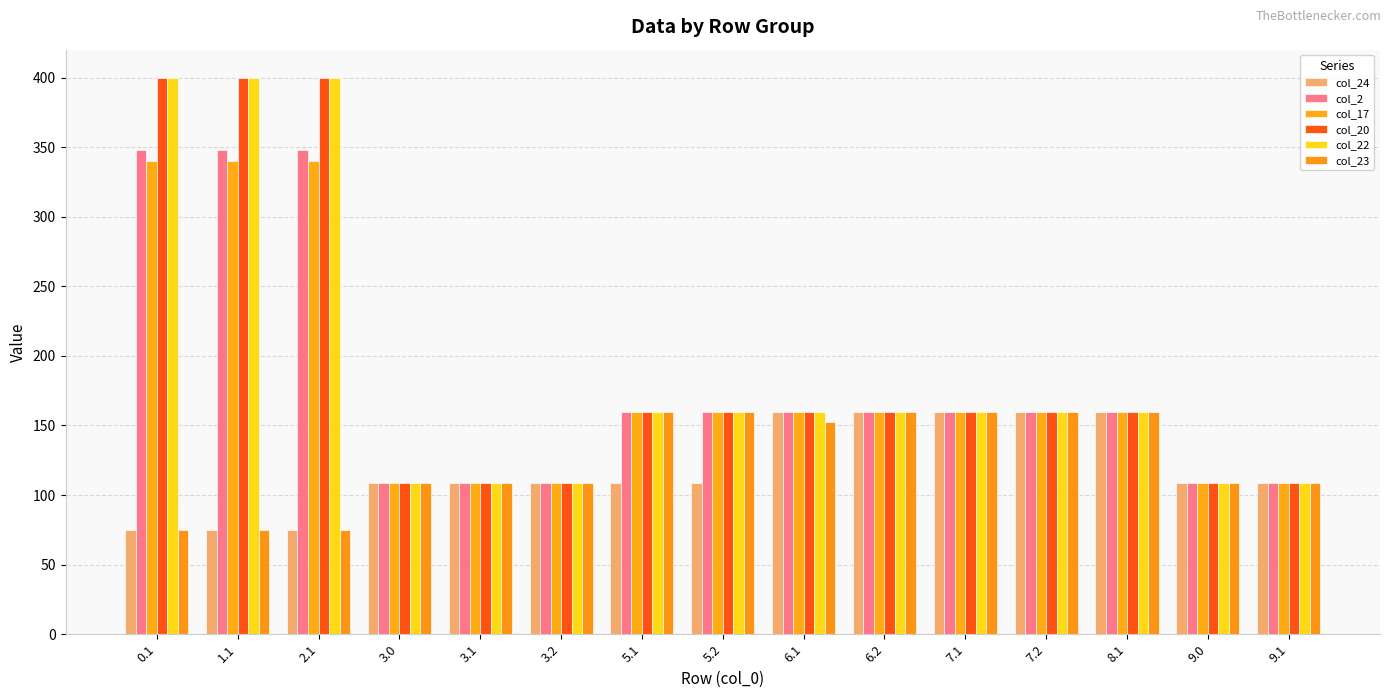

How many values in the col_20 series are below 160?

5